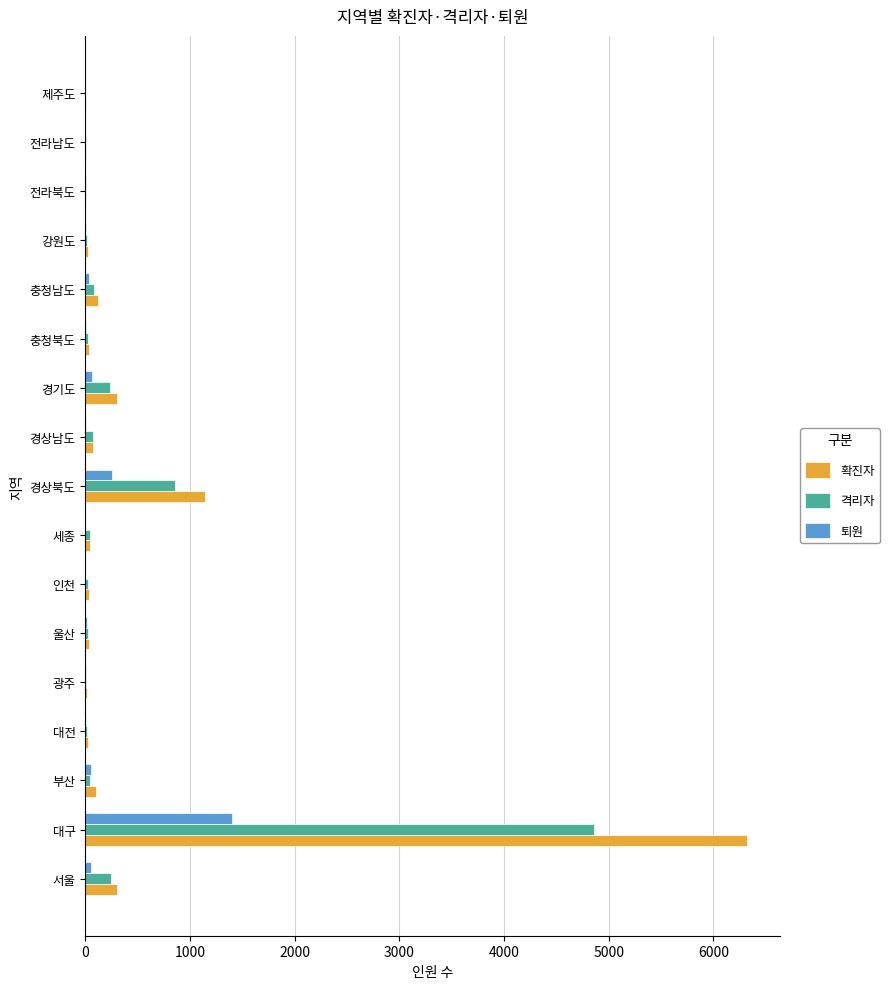

What is the sum of all 확진자 values?

8594